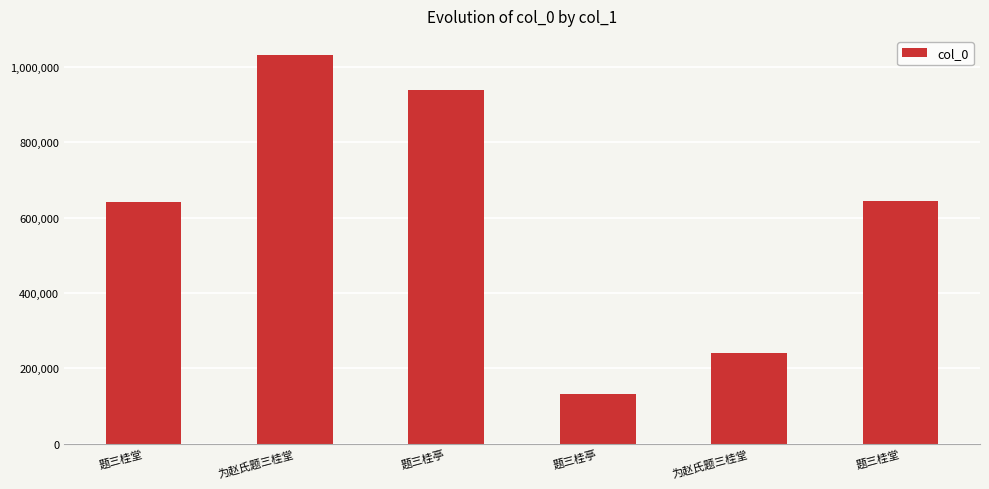

Reading right to left, list all the values displayed in this chart.

题三桂堂=643303	为赵氏题三桂堂=241416	题三桂亭=131926	题三桂亭=939518	为赵氏题三桂堂=1030745	题三桂堂=642367